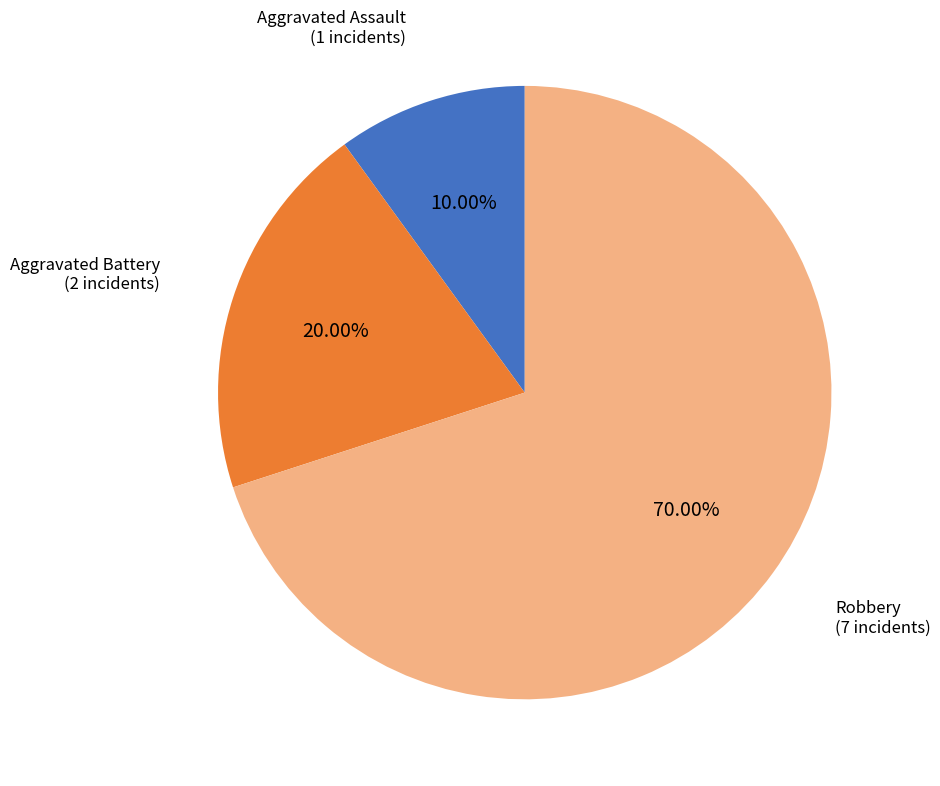

How many segments does this pie chart have?

3